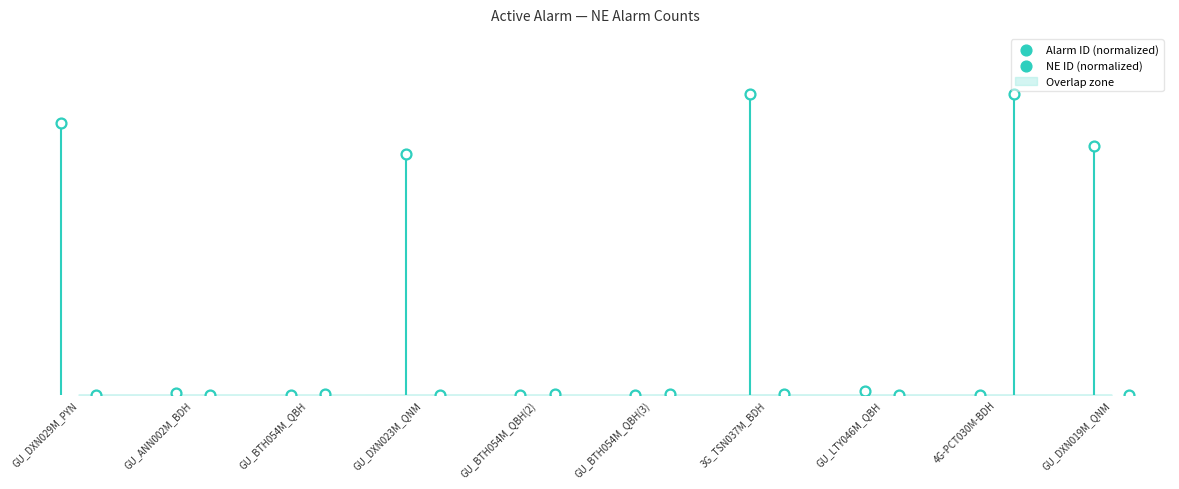

Which series reaches the minimum Y coordinate?

Alarm ID (normalized)